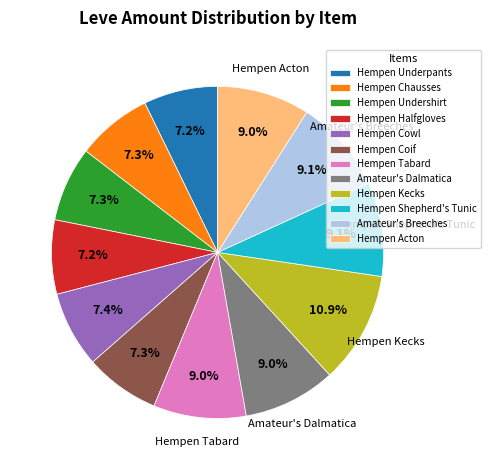

What percentage is the Hempen Chausses slice, to the nearest percent?

7%